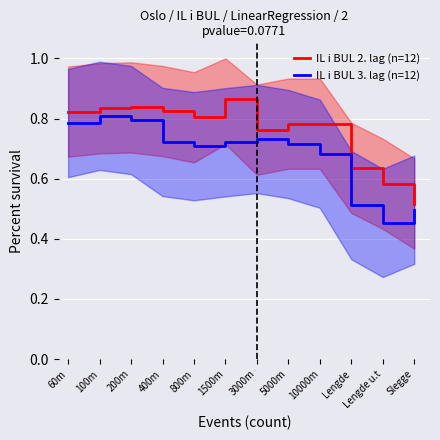

The value of IL i BUL 2. lag (n=12) at 10000m is 1.4. True or false?

False